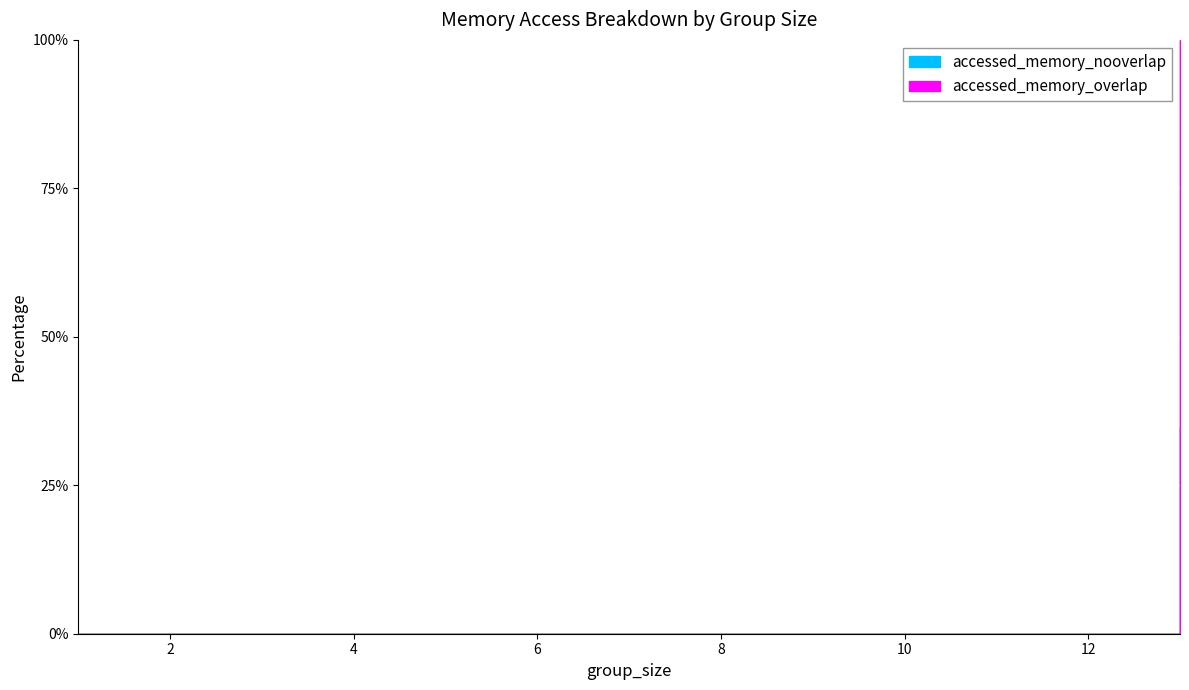

True or false: accessed_memory_nooverlap and accessed_memory_overlap intersect in this chart.

False